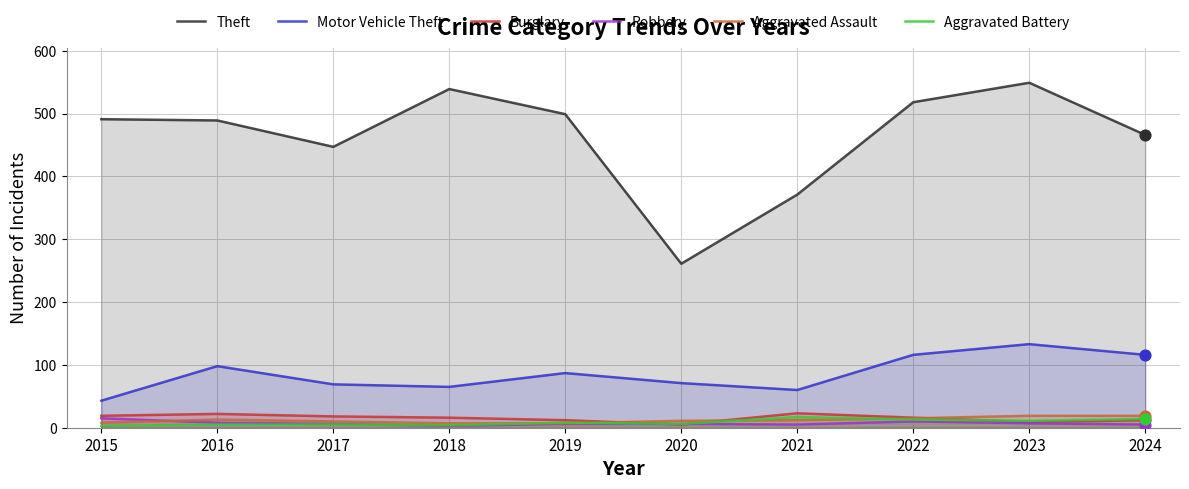

Which series reaches the minimum Y coordinate?

Robbery